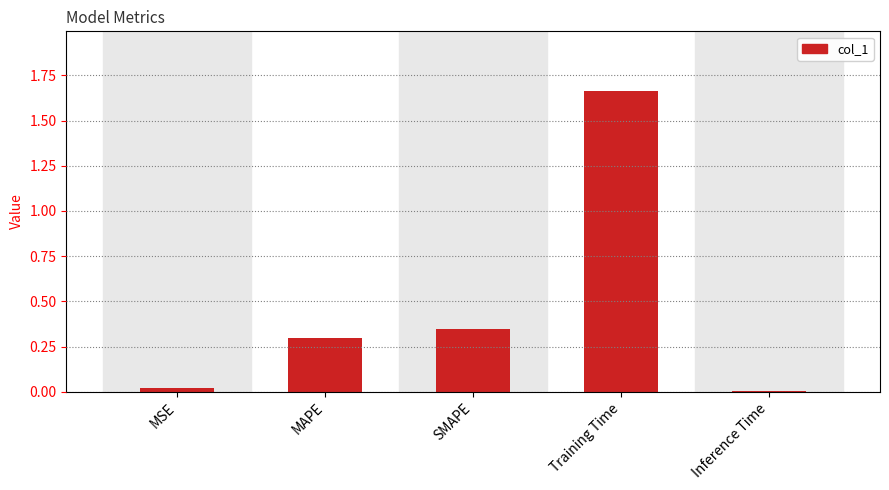

Count the number of categories in the chart.

5